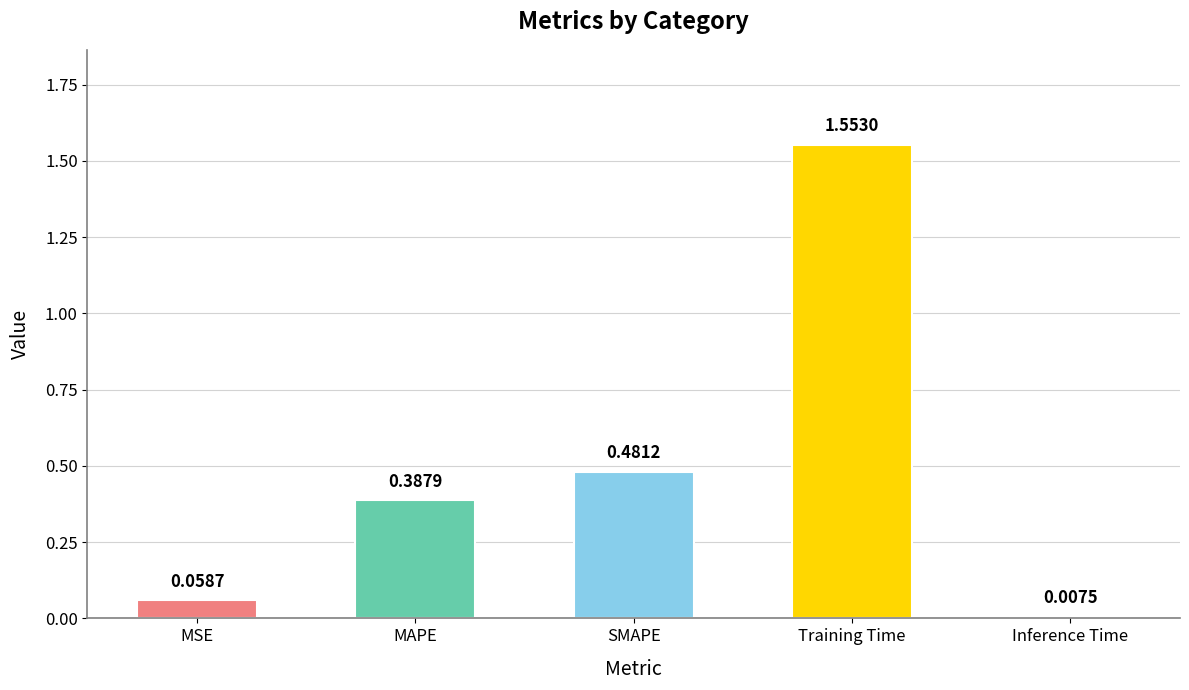

At which label is the value closest to 0?

Inference Time